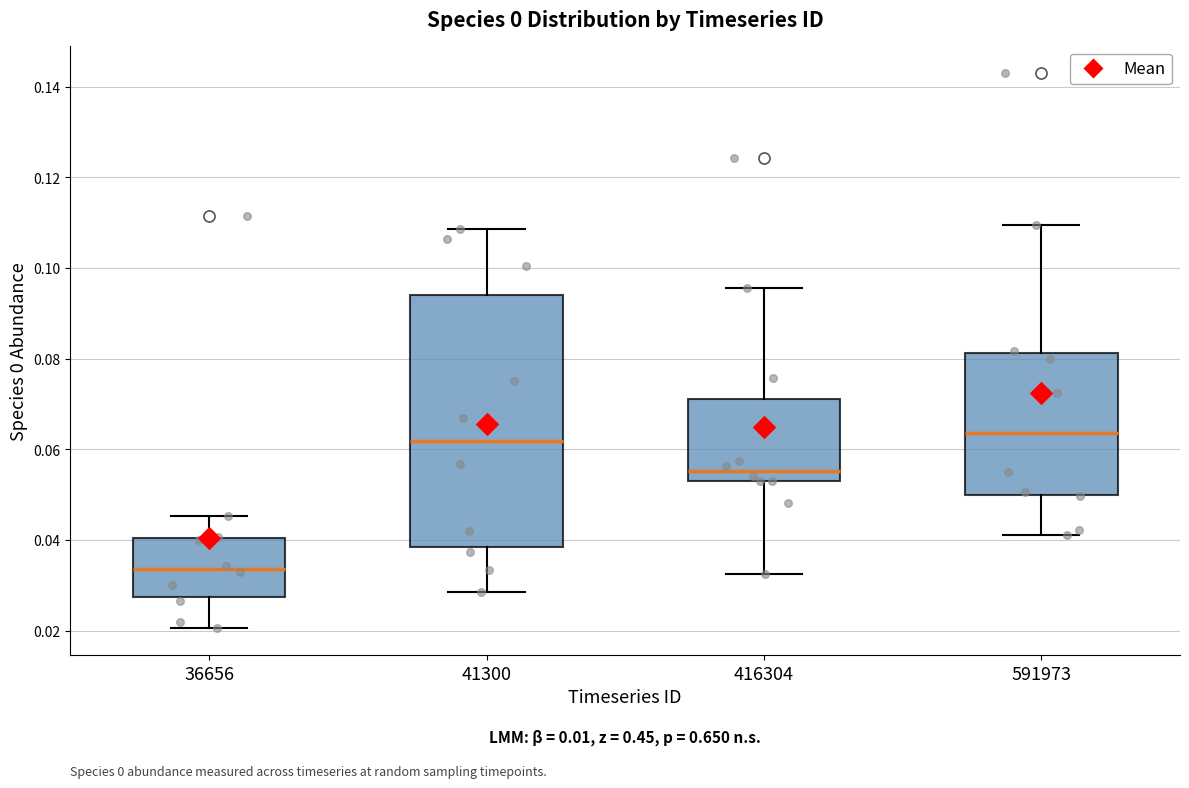

Which box is the tallest, from its lower edge to its upper edge?

41300